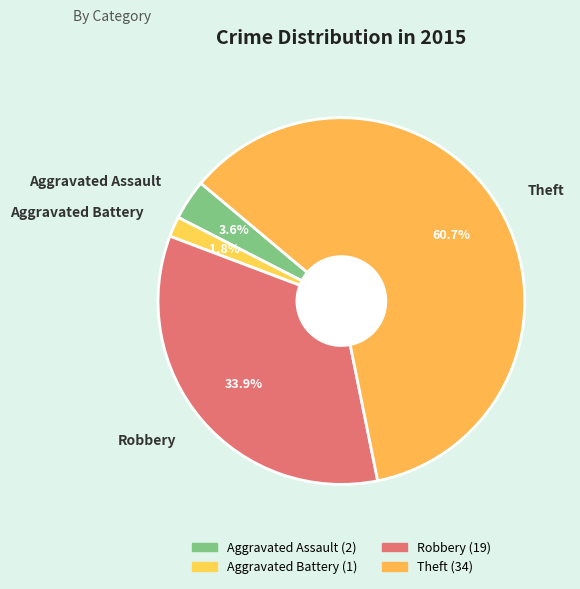

What percentage is the Aggravated Battery slice, to the nearest percent?

2%